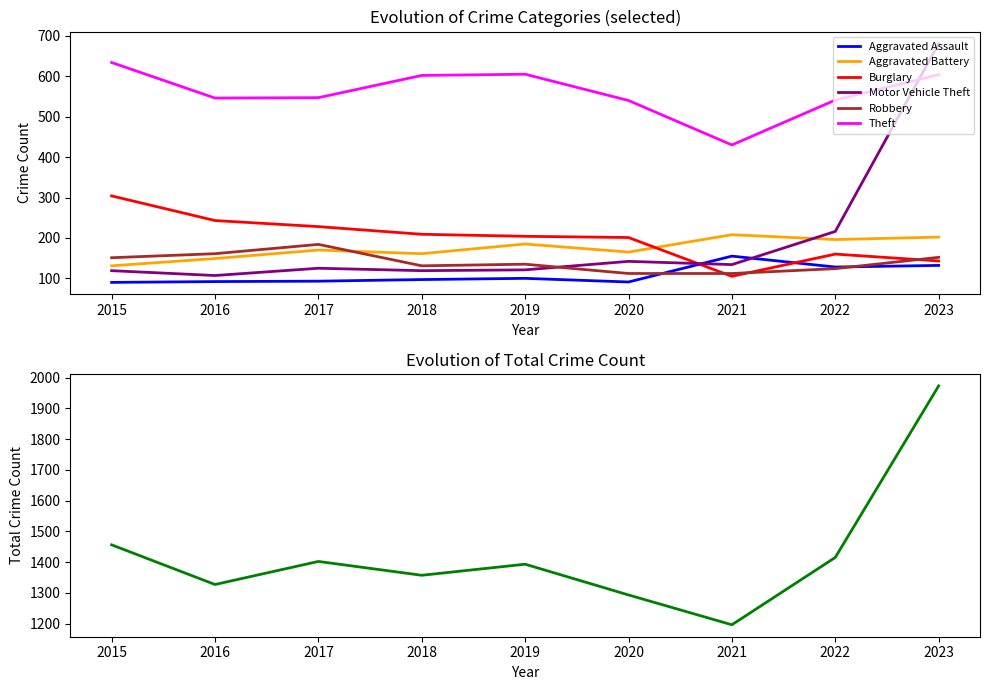

How many data points does each series have?

9